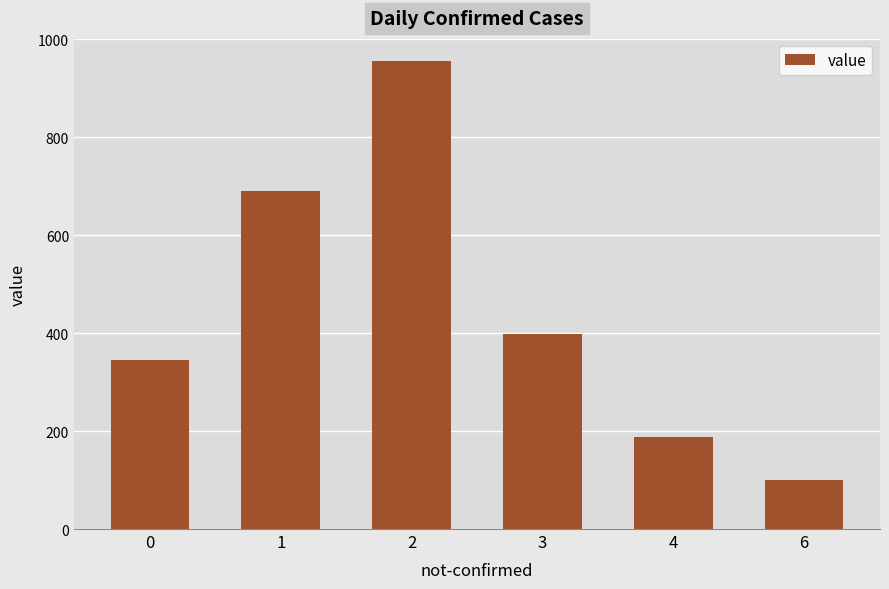

How many values are below 398?

3